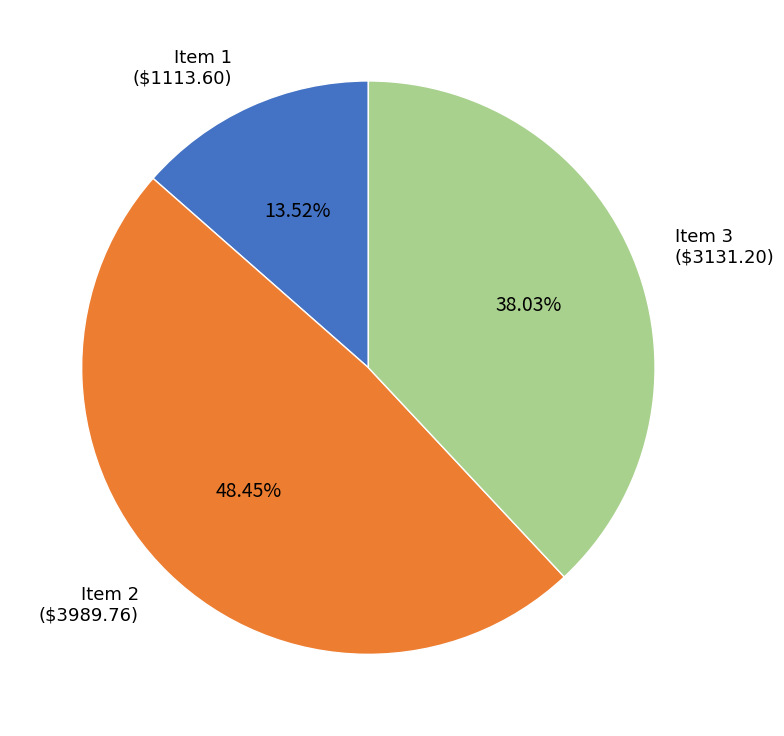

How many slices are in this pie chart?

3